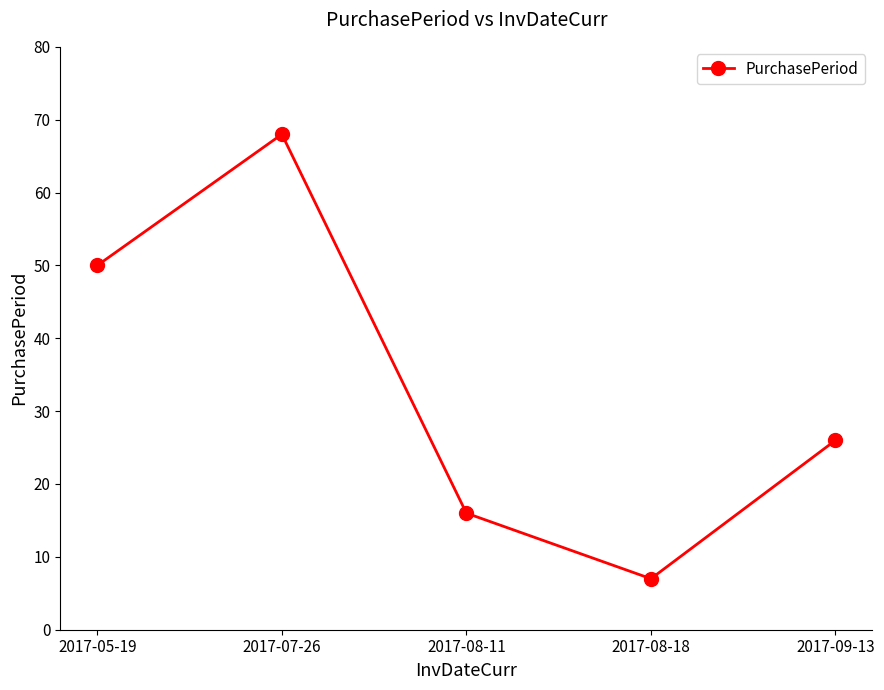

Which label corresponds to the largest value in the chart?

2017-07-26